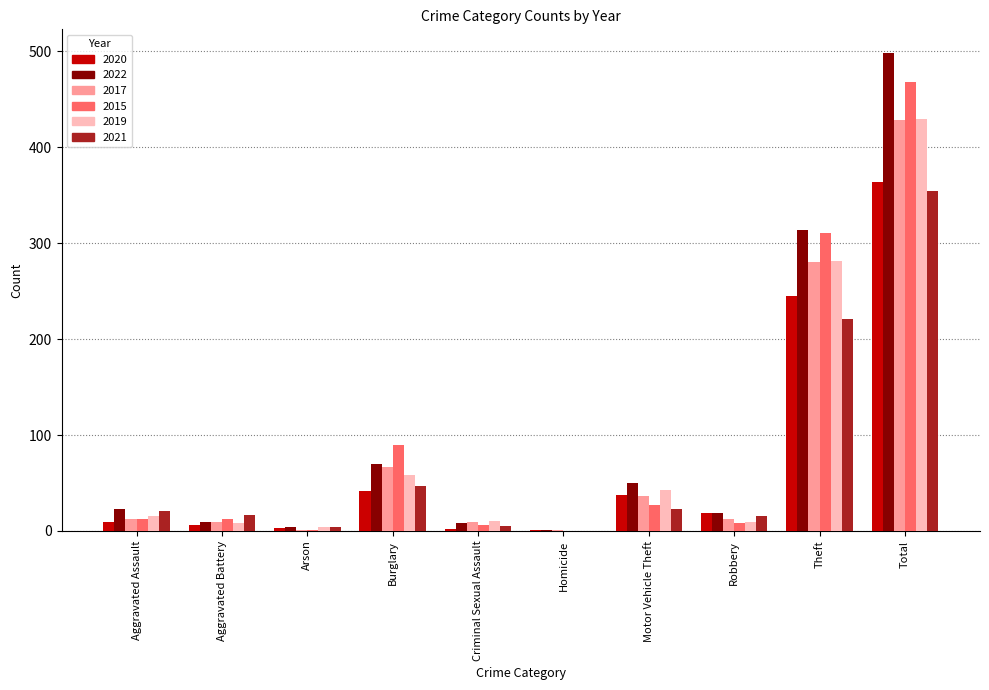

True or false: 2022 has a value of 70 at Burglary.

True